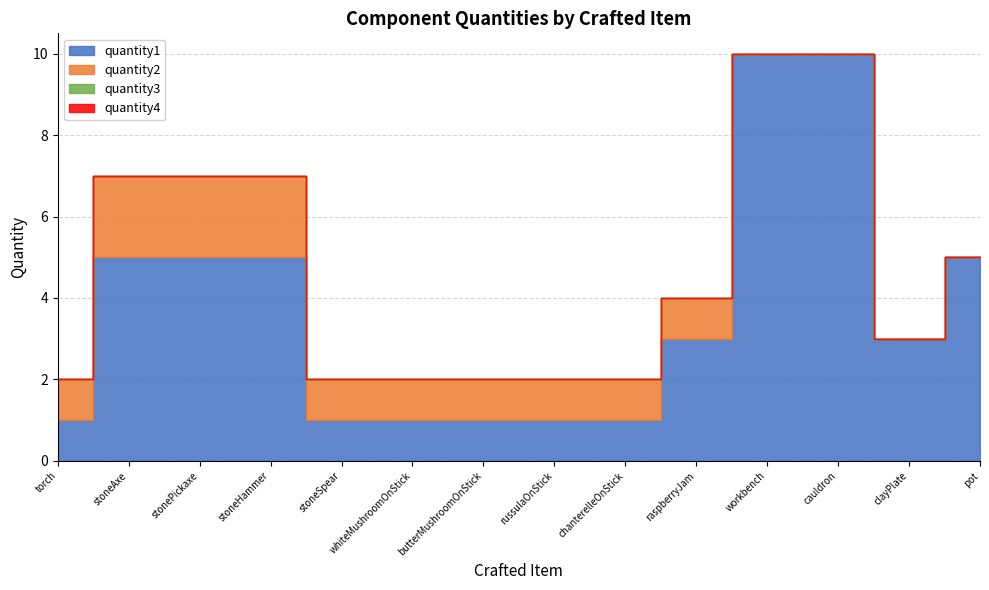

Reading left to right, extract all data points from this chart.

quantity1: torch=1	stoneAxe=5	stonePickaxe=5	stoneHammer=5	stoneSpear=1	whiteMushroomOnStick=1	butterMushroomOnStick=1	russulaOnStick=1	chanterelleOnStick=1	raspberryJam=3	workbench=10	cauldron=10	clayPlate=3	pot=5
quantity2: torch=1	stoneAxe=2	stonePickaxe=2	stoneHammer=2	stoneSpear=1	whiteMushroomOnStick=1	butterMushroomOnStick=1	russulaOnStick=1	chanterelleOnStick=1	raspberryJam=1	workbench=0	cauldron=0	clayPlate=0	pot=0
quantity3: torch=0	stoneAxe=0	stonePickaxe=0	stoneHammer=0	stoneSpear=0	whiteMushroomOnStick=0	butterMushroomOnStick=0	russulaOnStick=0	chanterelleOnStick=0	raspberryJam=0	workbench=0	cauldron=0	clayPlate=0	pot=0
quantity4: torch=0	stoneAxe=0	stonePickaxe=0	stoneHammer=0	stoneSpear=0	whiteMushroomOnStick=0	butterMushroomOnStick=0	russulaOnStick=0	chanterelleOnStick=0	raspberryJam=0	workbench=0	cauldron=0	clayPlate=0	pot=0